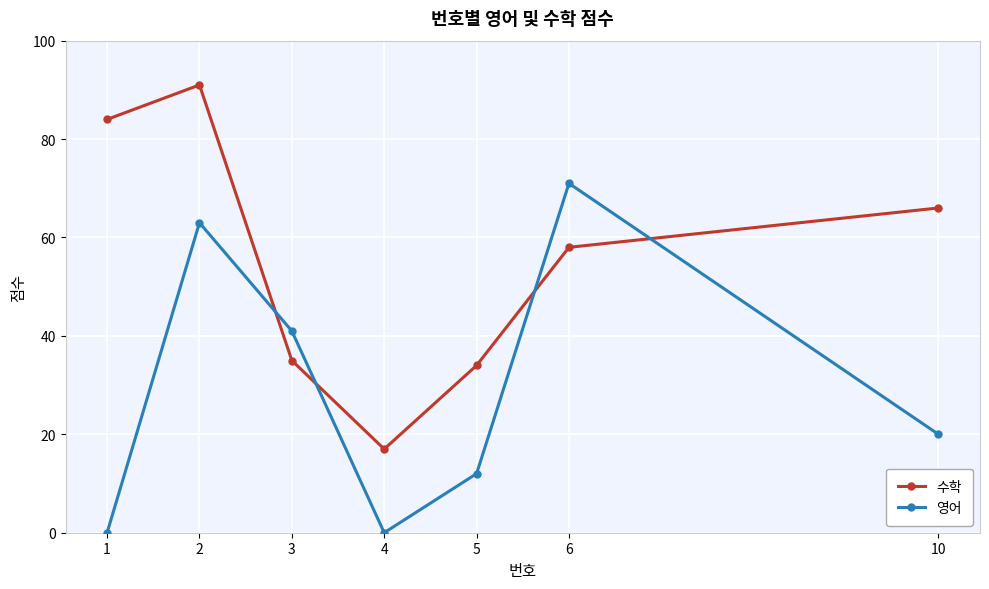

At how many categories does at least one series exceed 19?

6